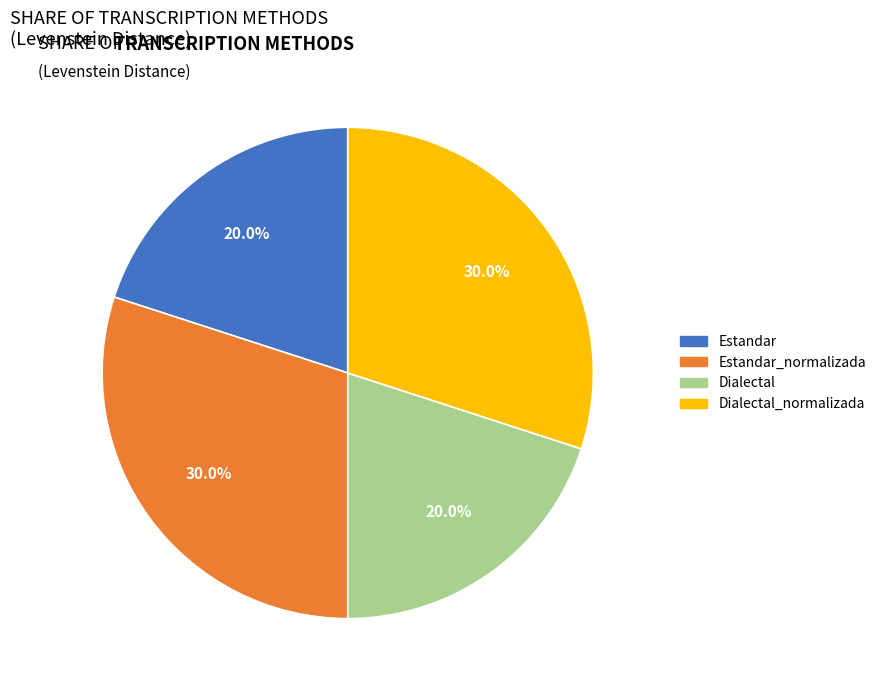

How many slices are in this pie chart?

4